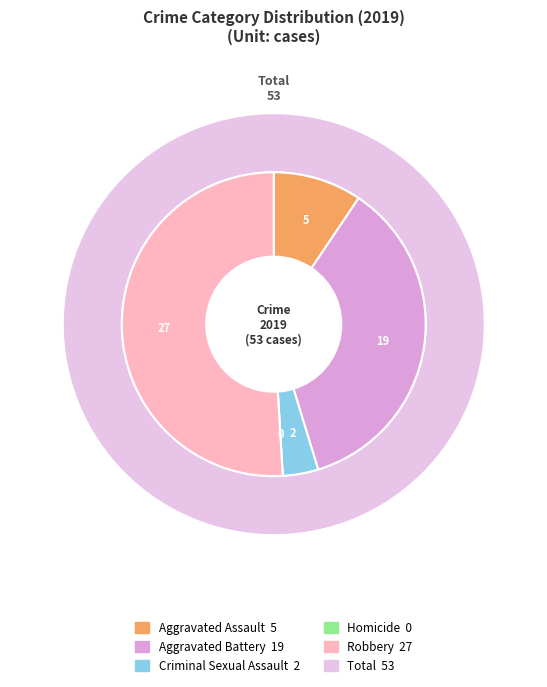

Does Criminal Sexual Assault account for over 50% of the chart?

No